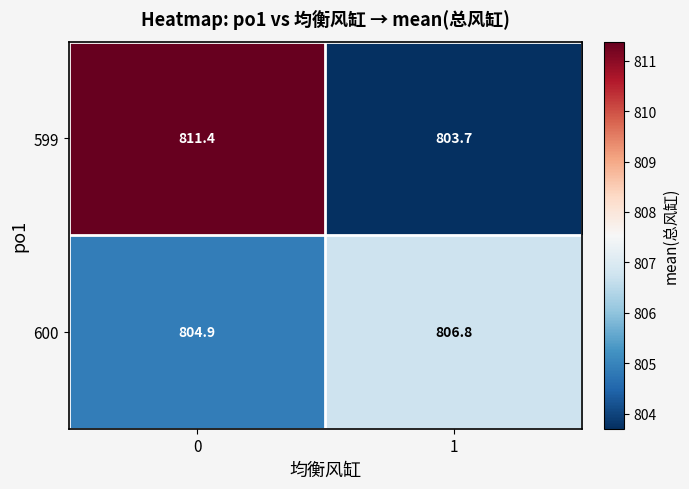

How many values in the 599 series are below 811?

1